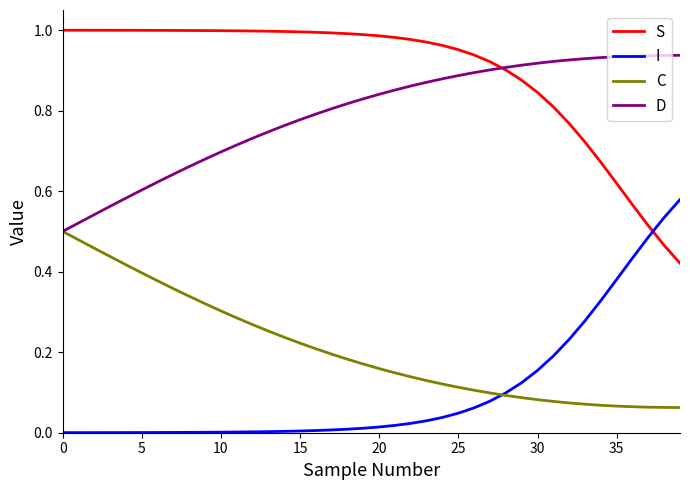

Rank the series by their maximum value, from highest to lowest.

S, D, I, C